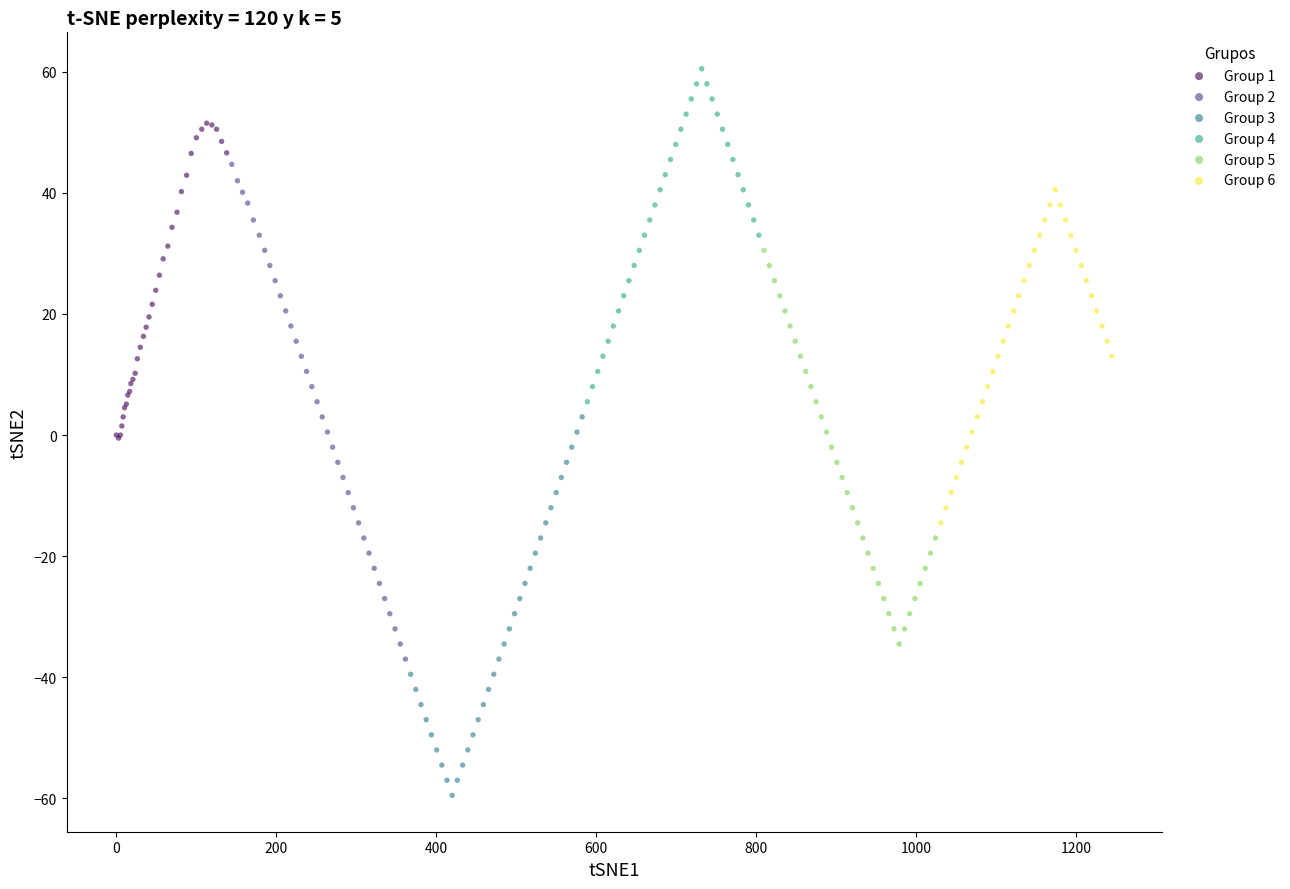

Which series has the widest spread of Y values?

Group 2